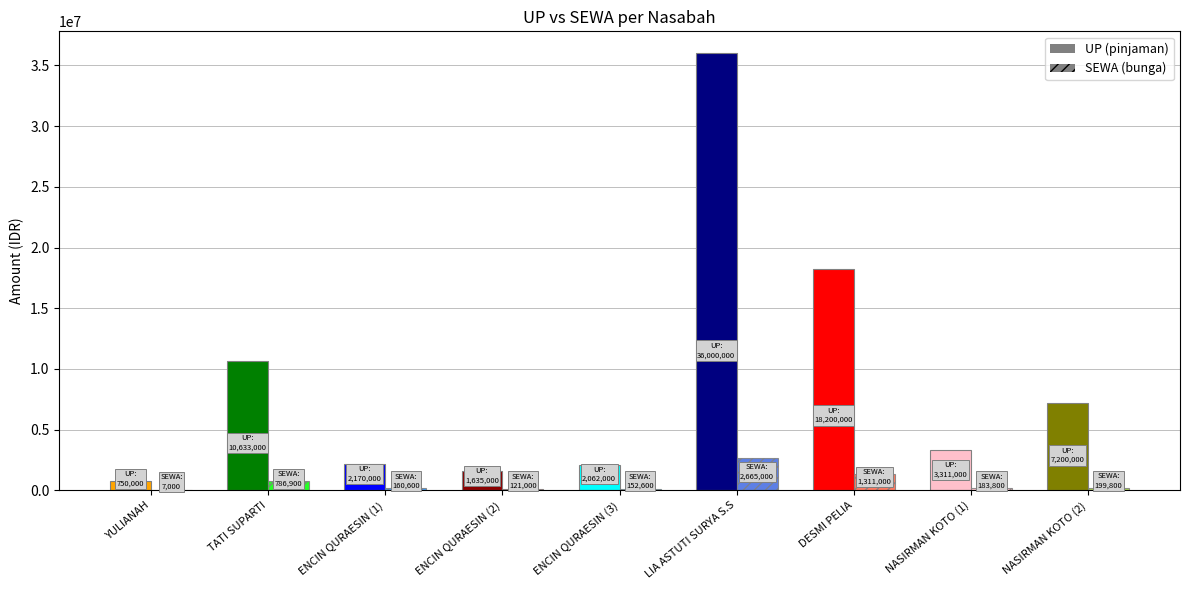

Which has a higher value, ENCIN QURAESIN (2) or ENCIN QURAESIN (3)?

ENCIN QURAESIN (3)